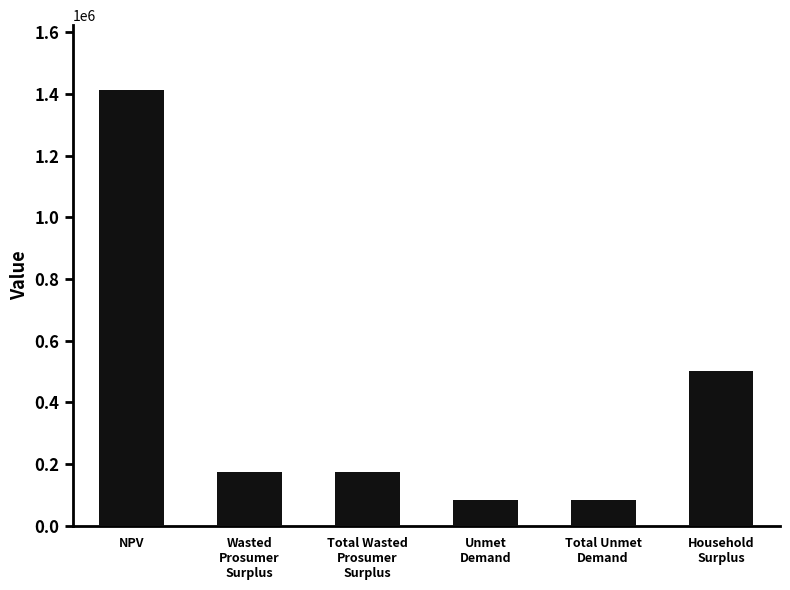

The chart shows a value of 2122185.2 at NPV. True or false?

False